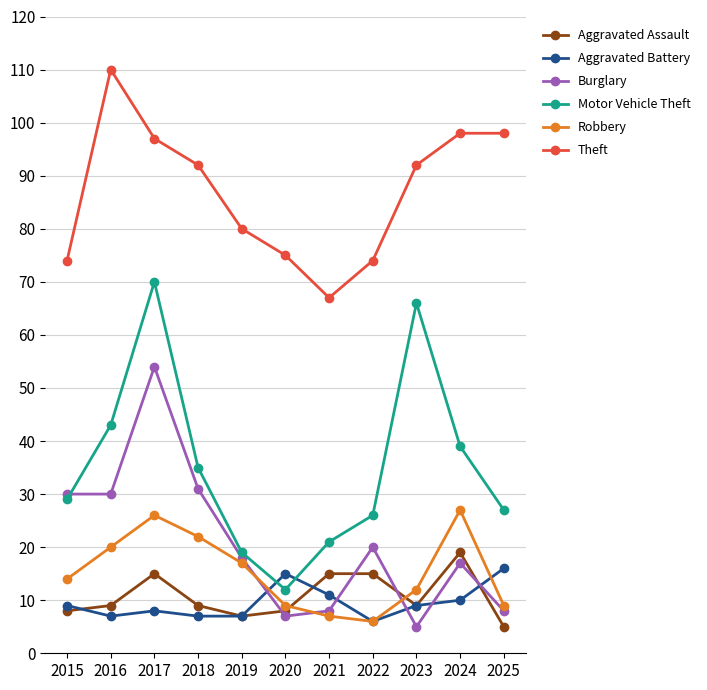

What is the greatest value displayed?

110